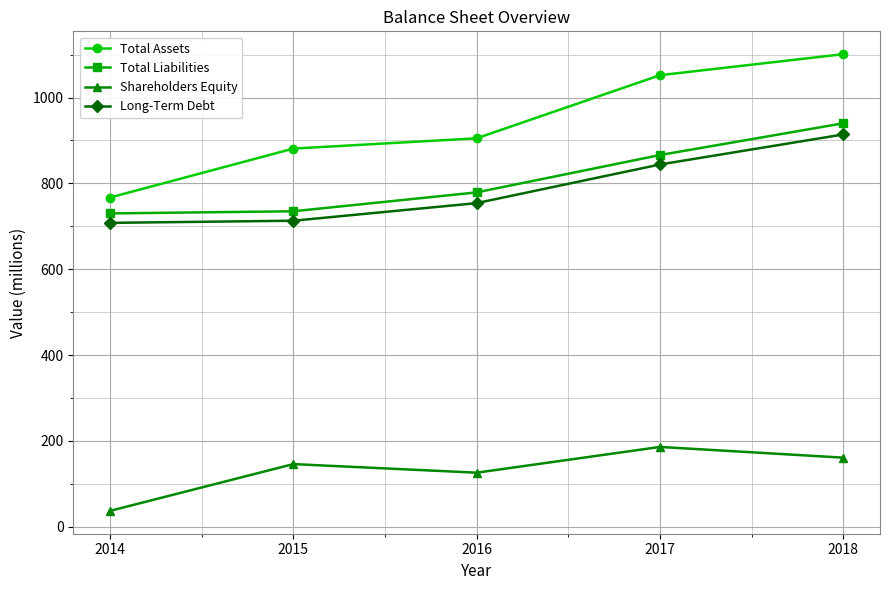

What is the value of the Total Liabilities point at the 5th from the left?

940